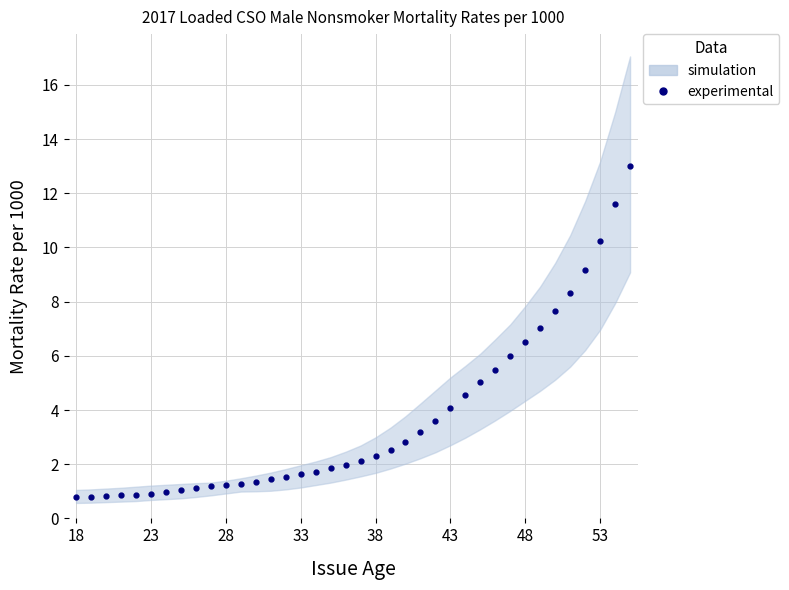

What is the sum of all values?

138.6